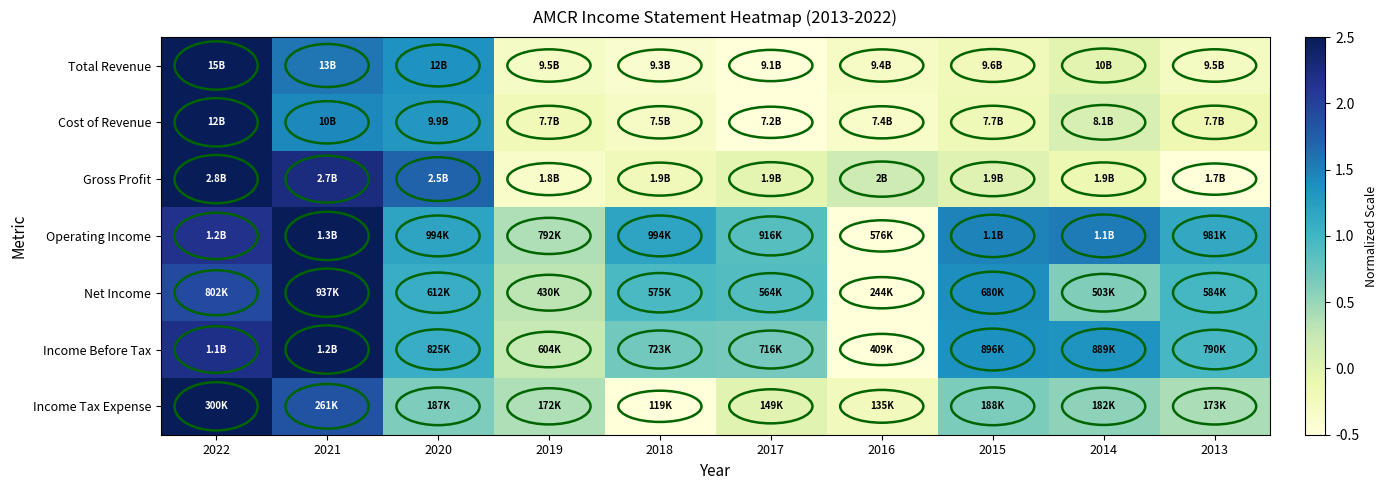

At 2019, list the series in order from smallest to largest.

Gross Profit, Total Revenue, Cost of Revenue, Income Before Tax, Net Income, Operating Income, Income Tax Expense